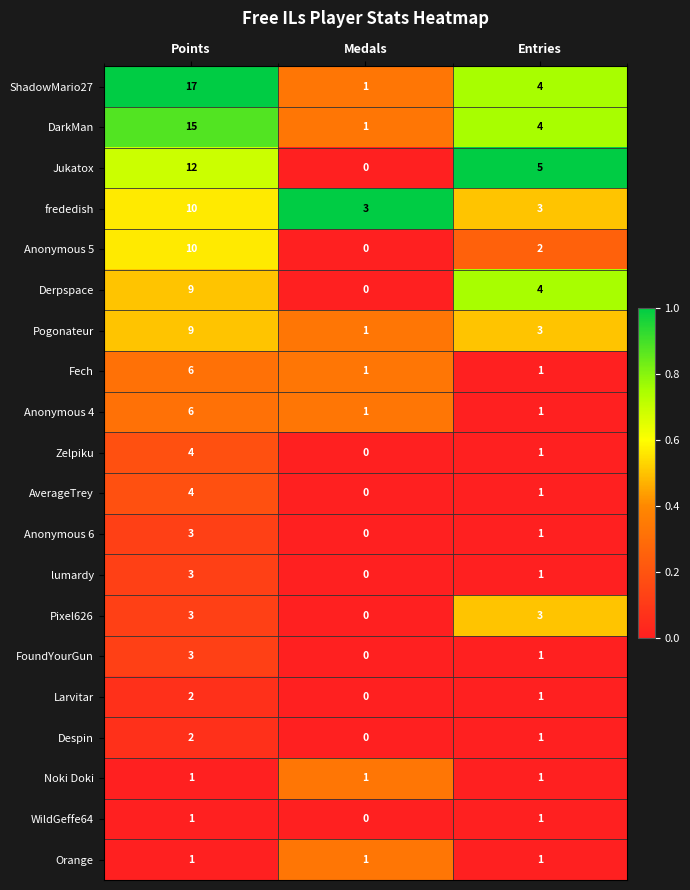

Which series has the widest spread of values?

ShadowMario27